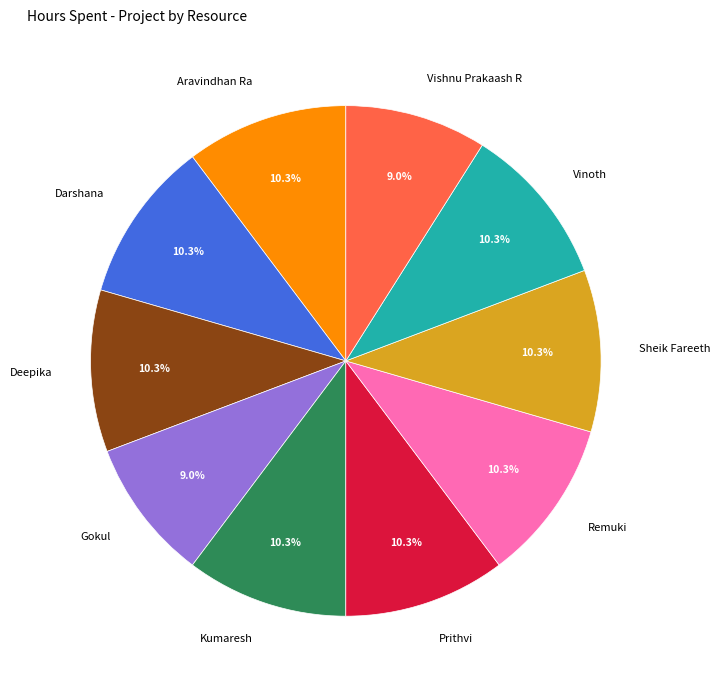

What is the ratio of the value at Aravindhan Ra to the value at Vinoth?

1.0